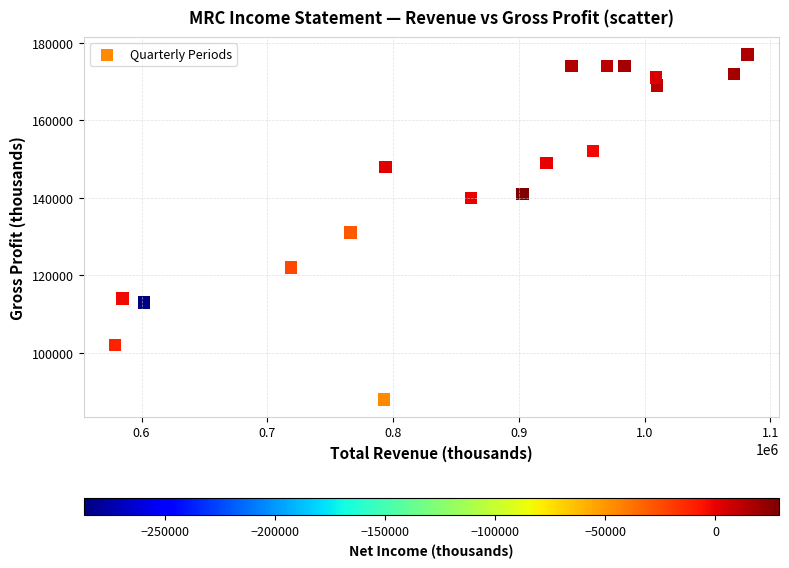

What Y value in the scatter plot is closest to 132500?

131000